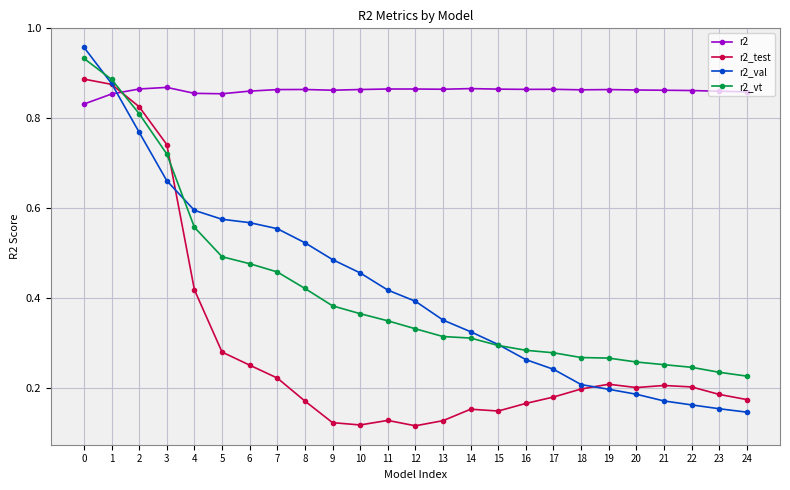

After their last crossing, which series has the higher values: r2_test or r2_val?

r2_test